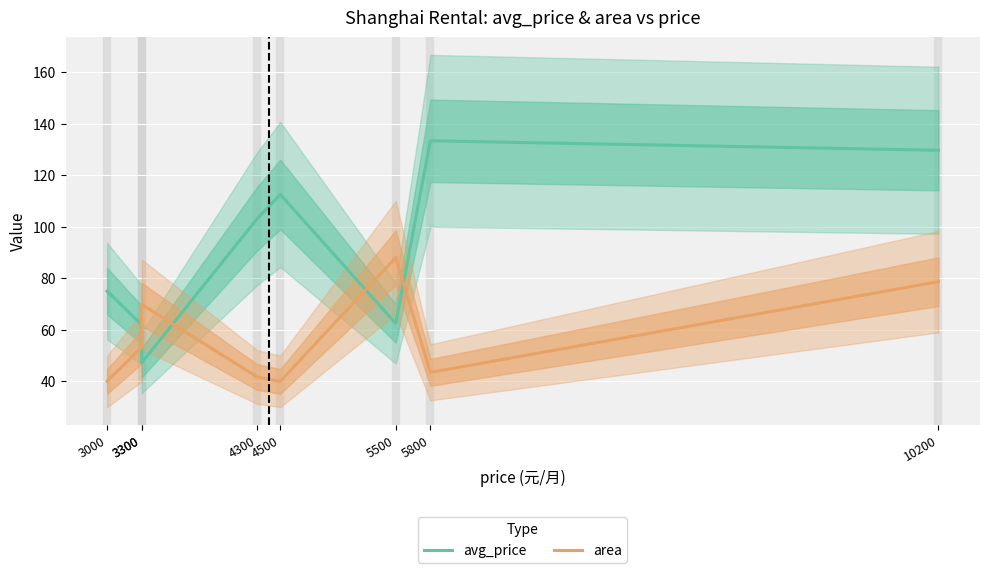

Which category has the lowest value in the avg_price series?

3300